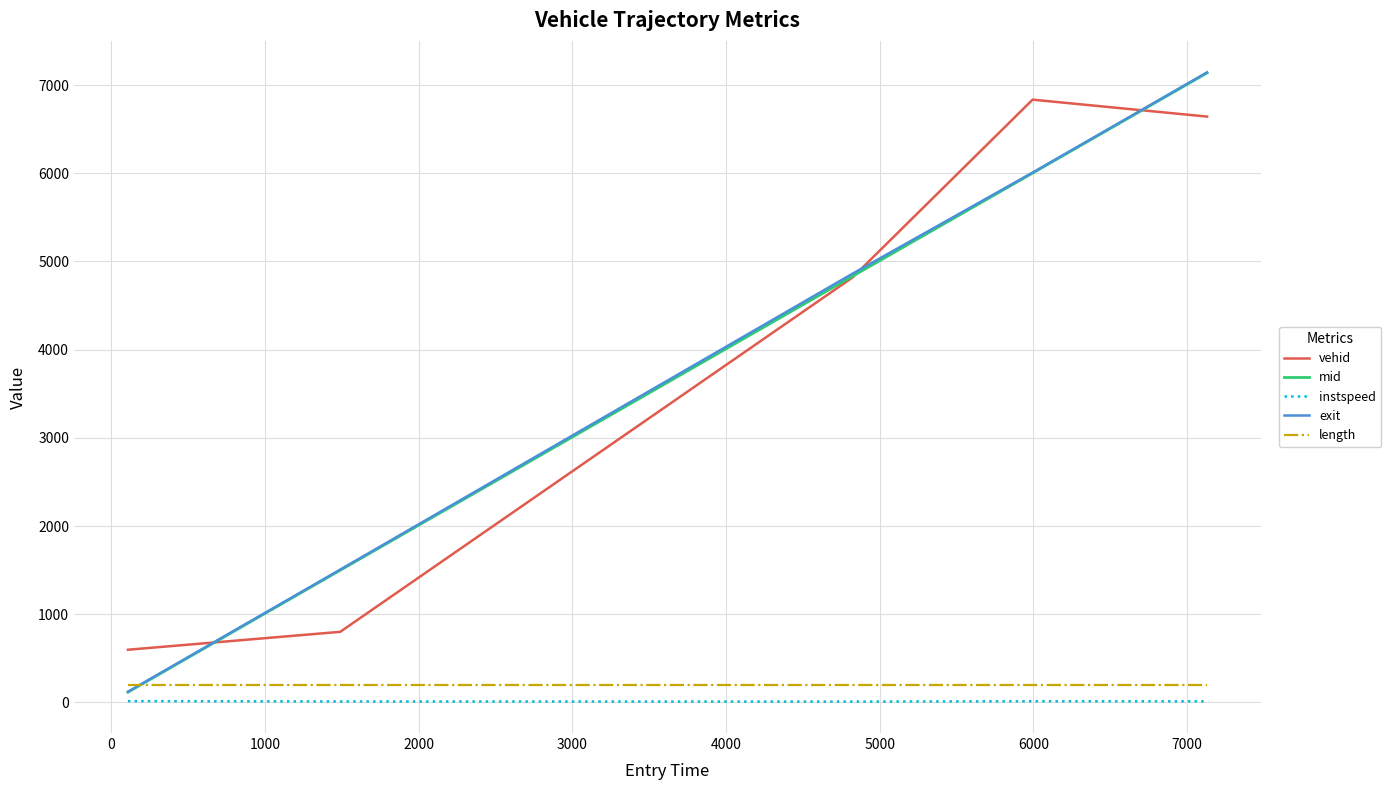

True or false: length and instspeed intersect in this chart.

False